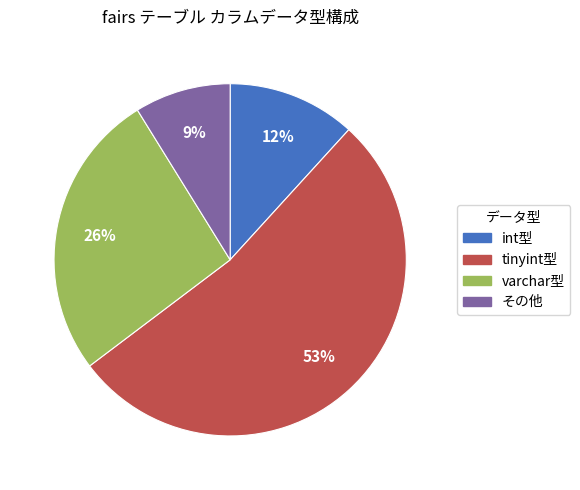

To the nearest percent, what is the difference between the largest and smallest slice percentages?

44%